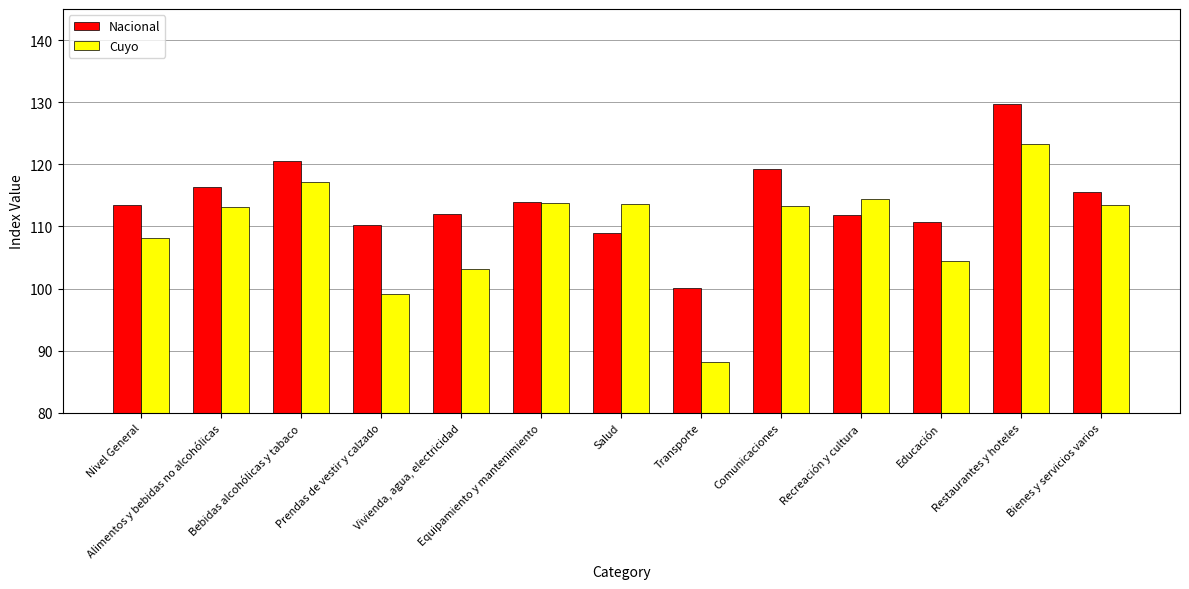

How many bars are there in each group?

2